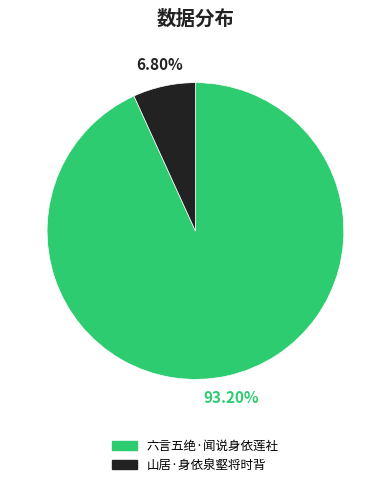

Do 六言五绝·闻说身依莲社 and 山居·身依泉壑将时背 together represent more than half of the pie?

Yes